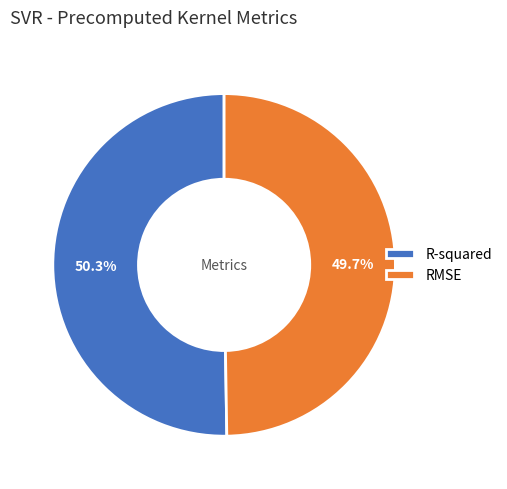

What percentage is NOT represented by RMSE?

50.3%